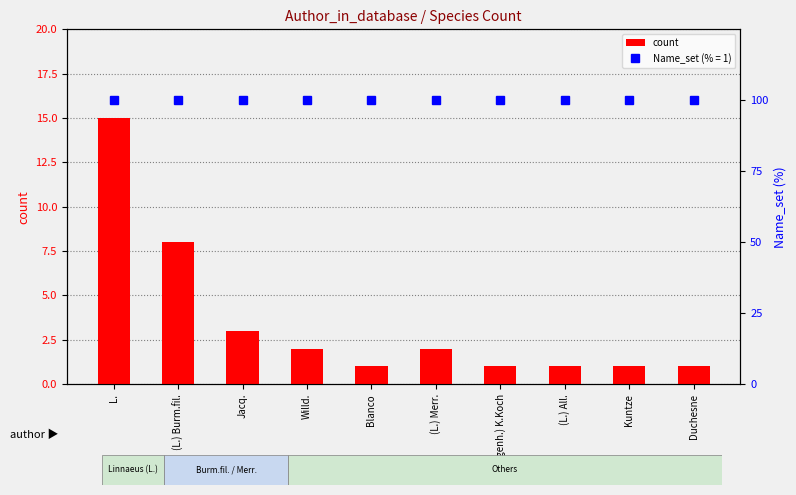

True or false: the data shows 14 at (L.) Burm.fil..

False